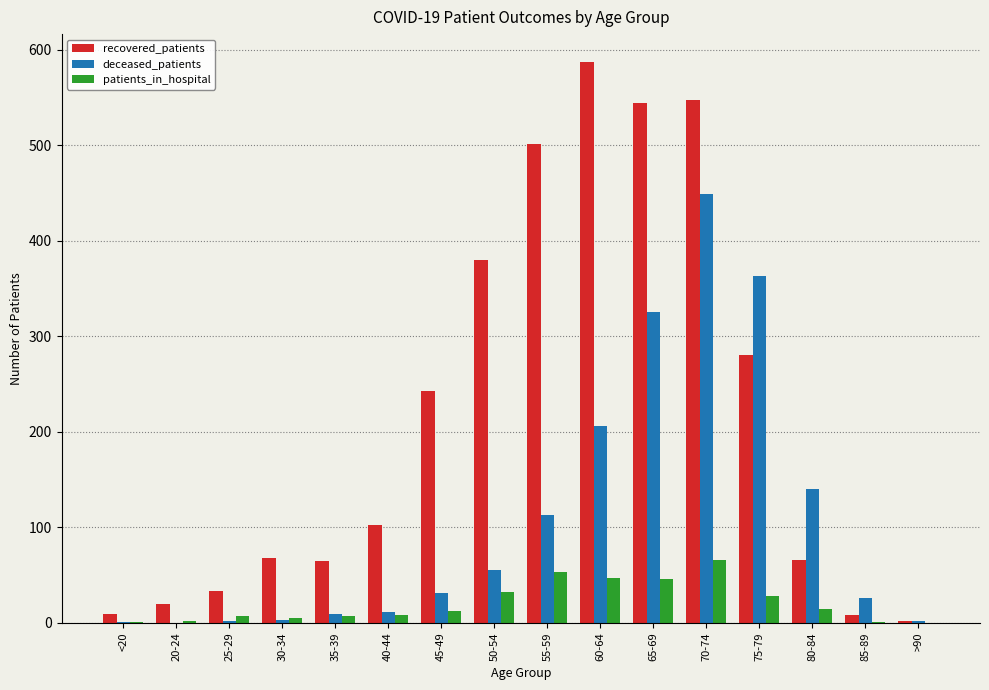

Which series has the widest spread of values?

recovered_patients